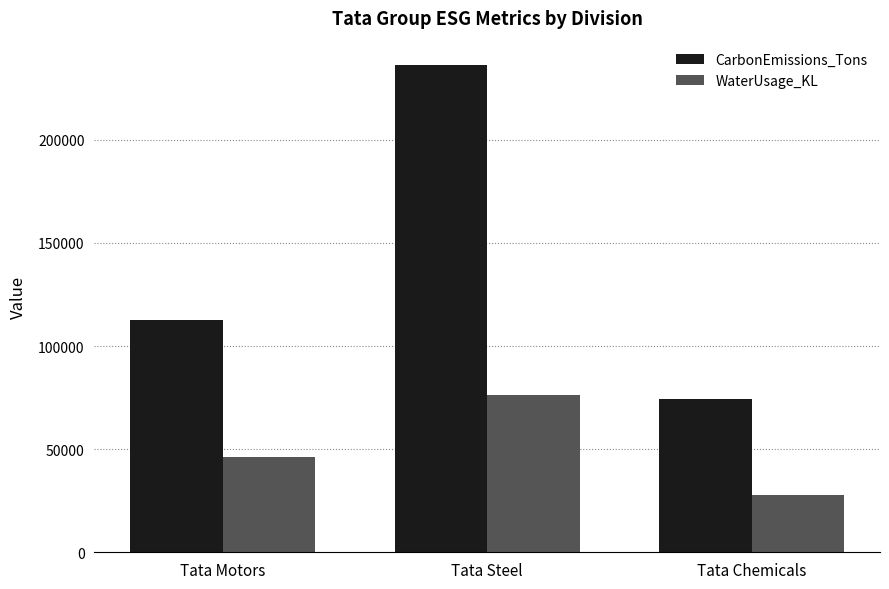

What is the total value across all series at Tata Chemicals?

102000